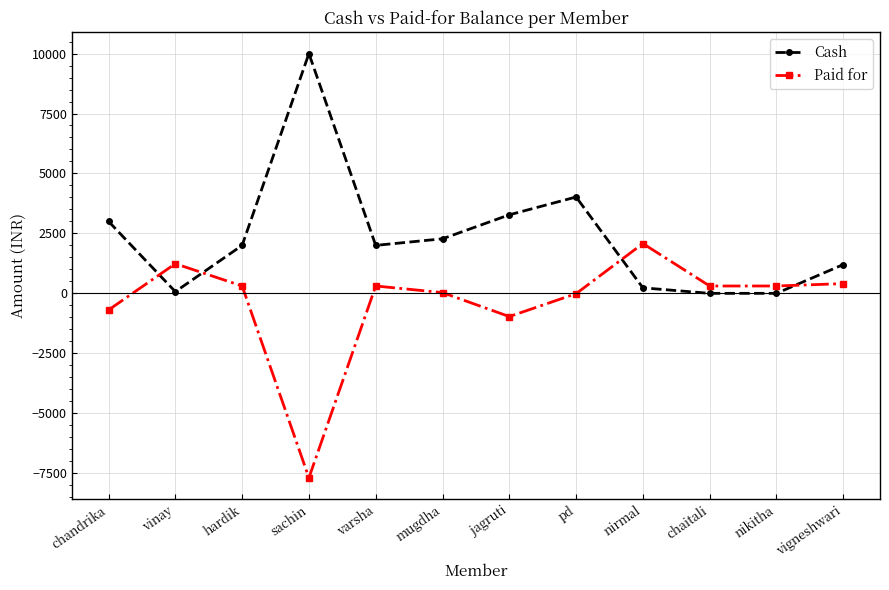

True or false: Cash has more than 0 interior local peaks.

True